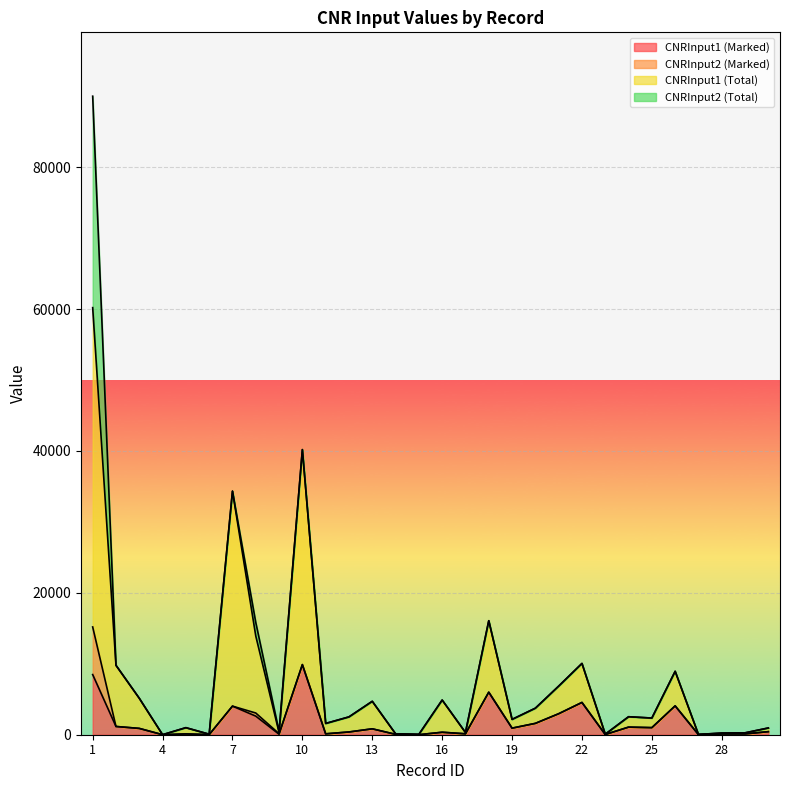

What are all the series names shown in the legend?

CNRInput1 (Marked), CNRInput2 (Marked), CNRInput1 (Total), CNRInput2 (Total)